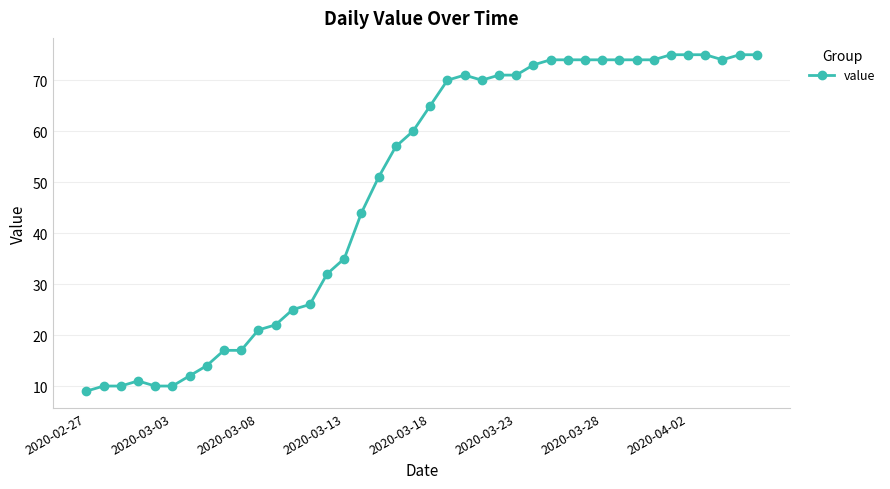

What is the average value?

49